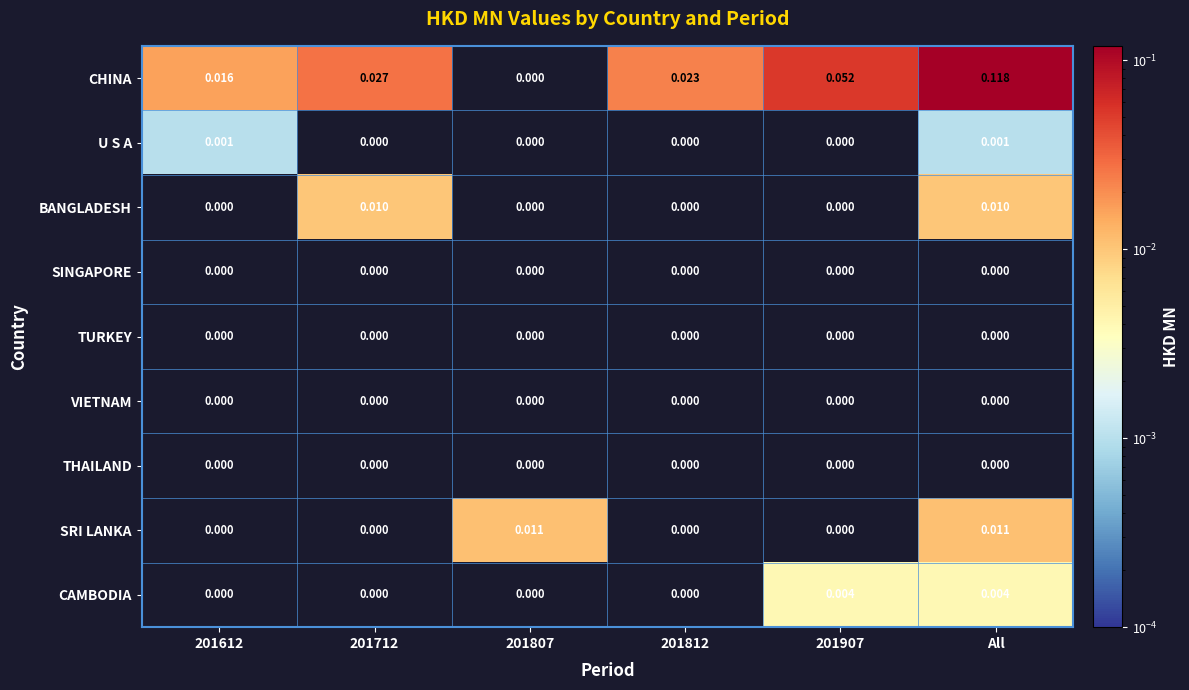

Which series has the largest range (max minus min)?

CHINA